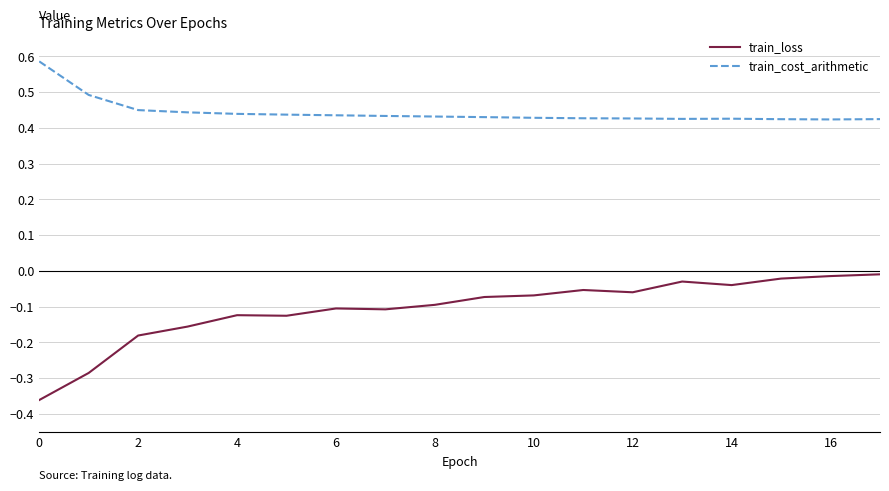

What is the difference between the second highest and second lowest values in the train_cost_arithmetic series?

0.1